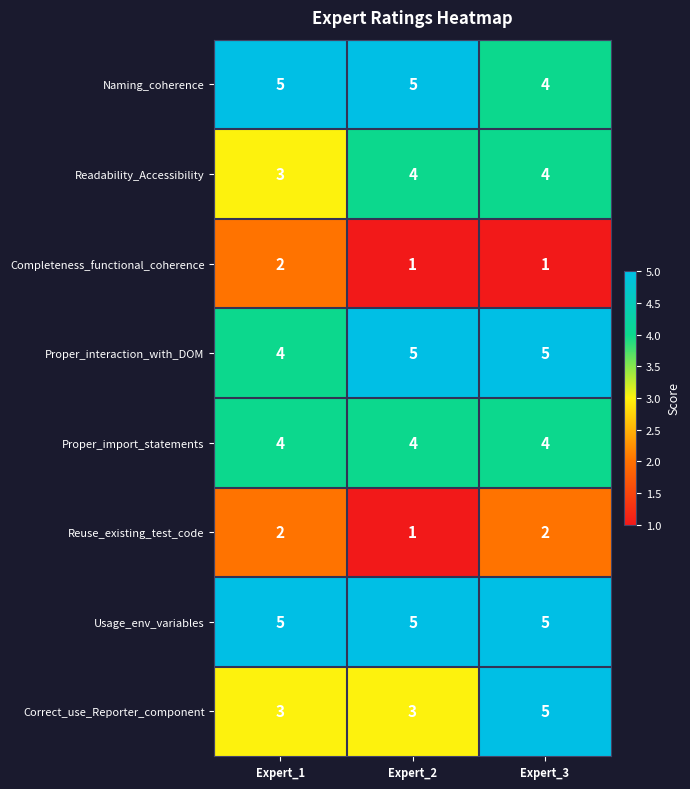

What is the spread (max minus min) of values at Expert_3?

4